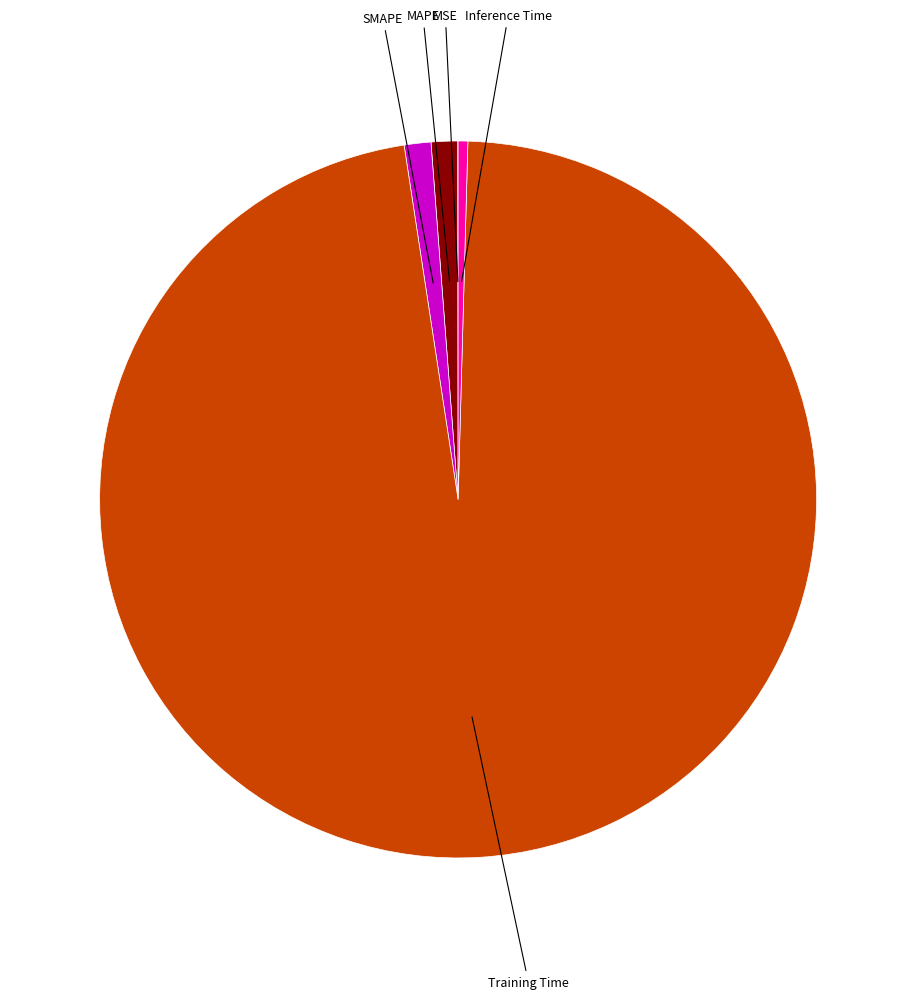

Is there any slice that represents more than half of the pie?

Yes